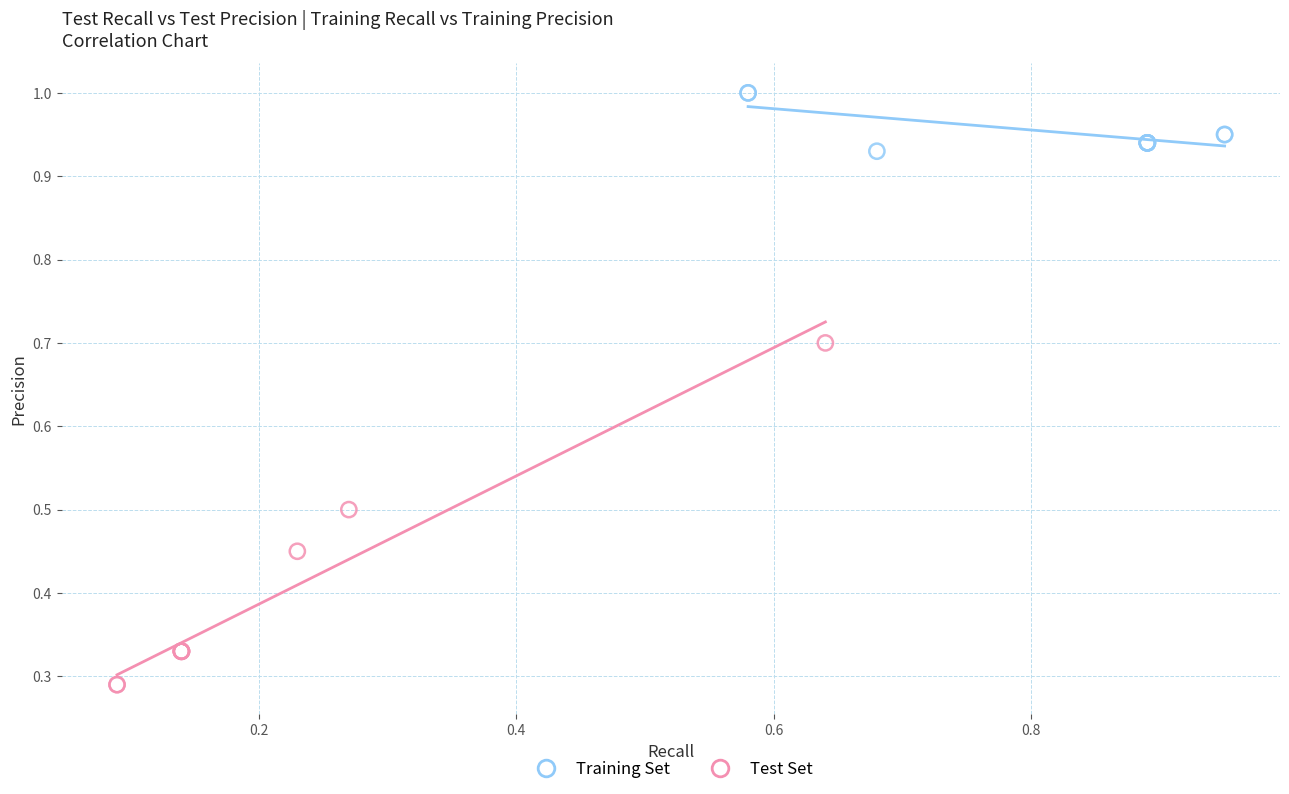

Which series has the widest spread of Y values?

Test Set